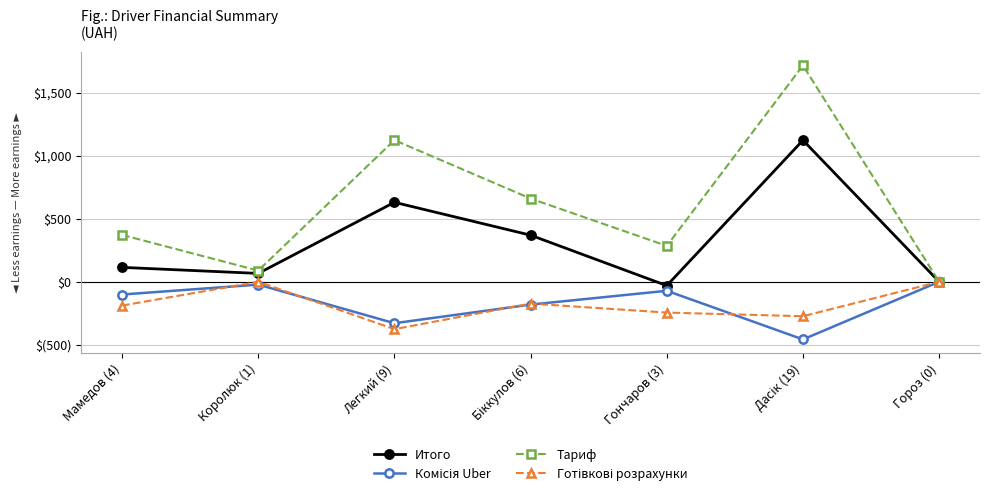

At which label does Итого first exceed 114?

Мамедов (4)